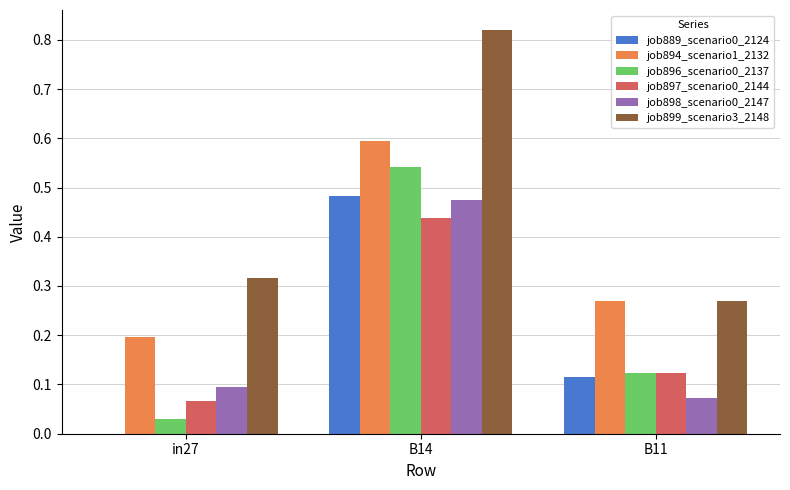

What is the sum of all job889_scenario0_2124 values?

0.6